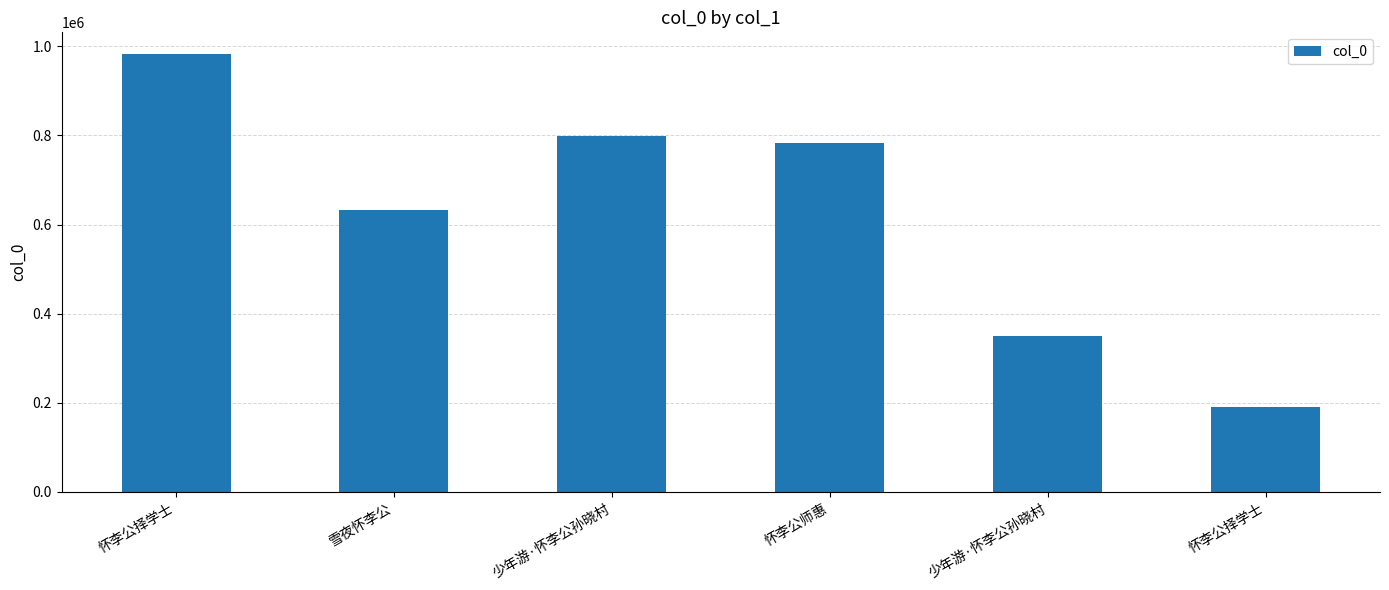

What is the label of the 1st bar from the right?

怀李公择学士